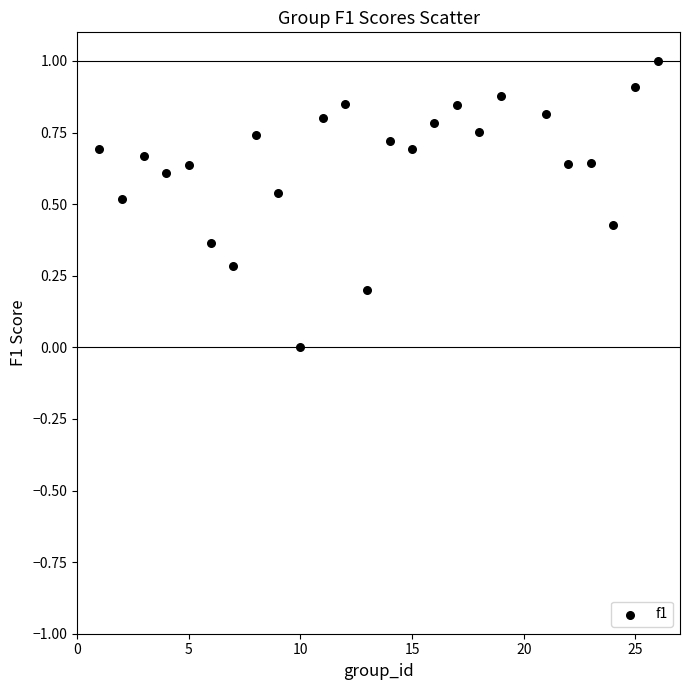

What is the range of X values (max minus min)?

25.0